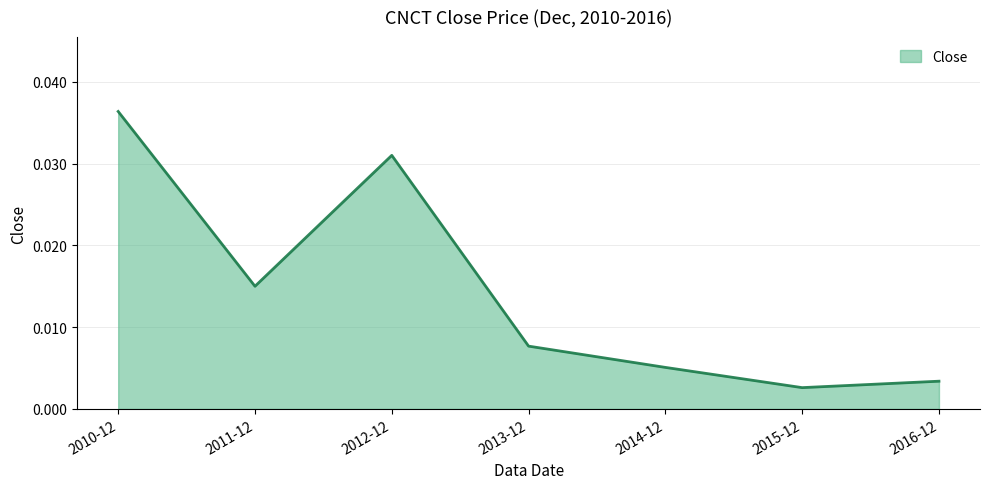

True or false: the data has more than 2 interior local peaks.

False